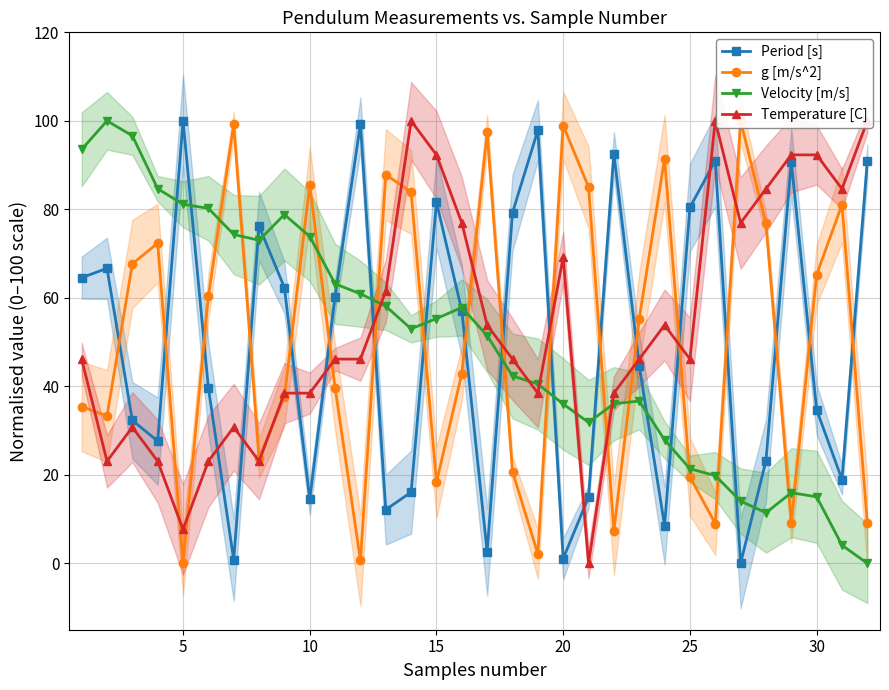

How many interior local valleys does the Period [s] series have?

9